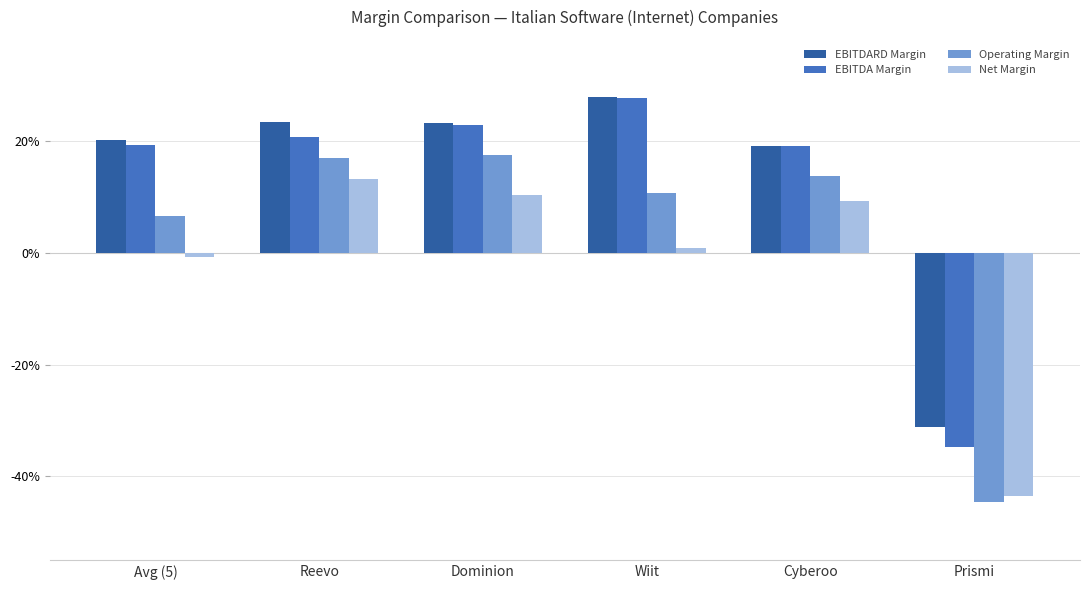

At which category is the sum across all series the highest?

Reevo